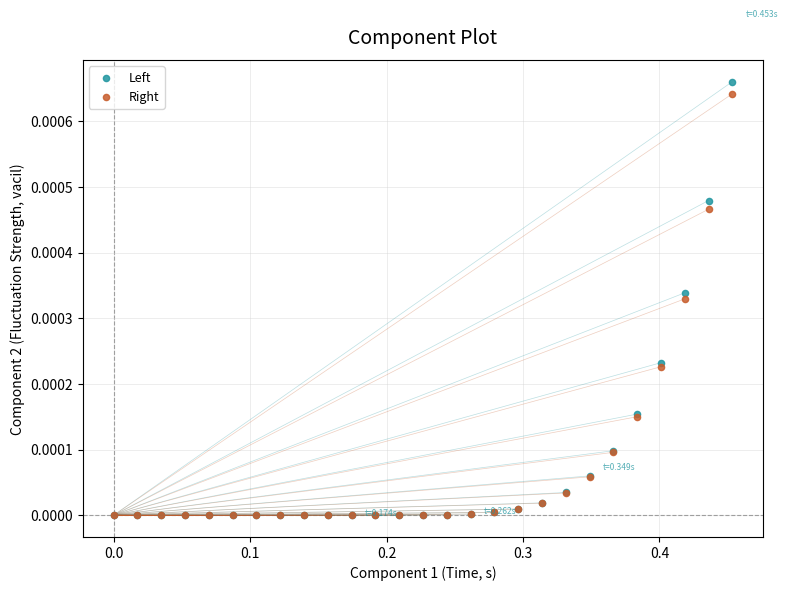

Which series has the widest spread of Y values?

Left